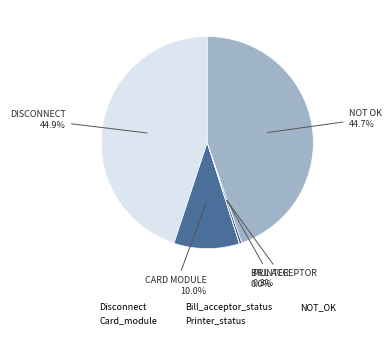

Is there a majority slice in this chart?

No